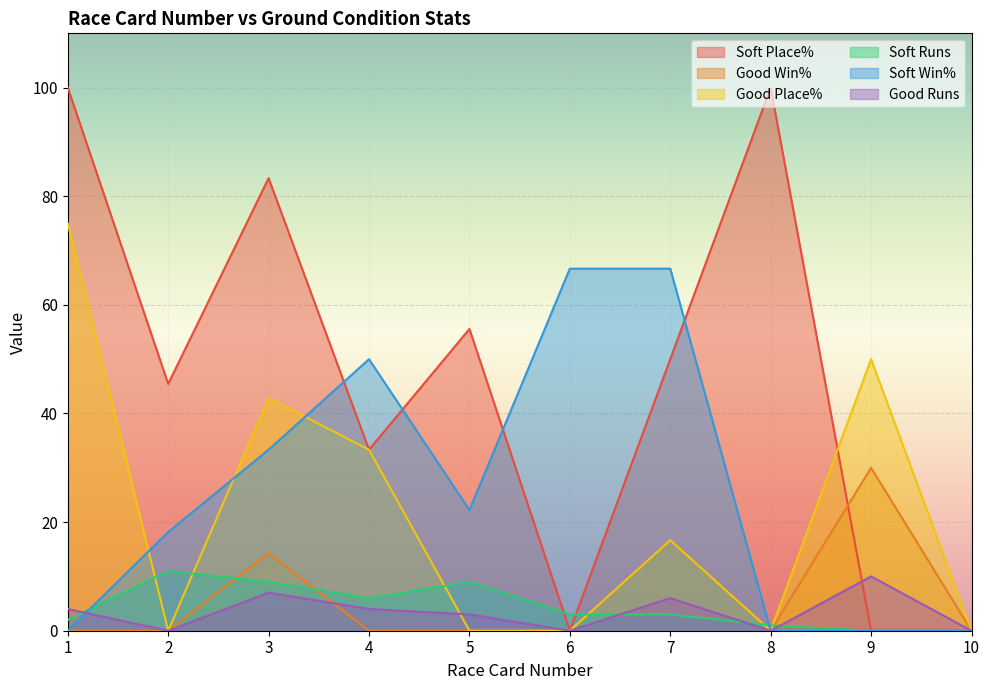

True or false: Good Win% has a value of 14.3 at 3.

True